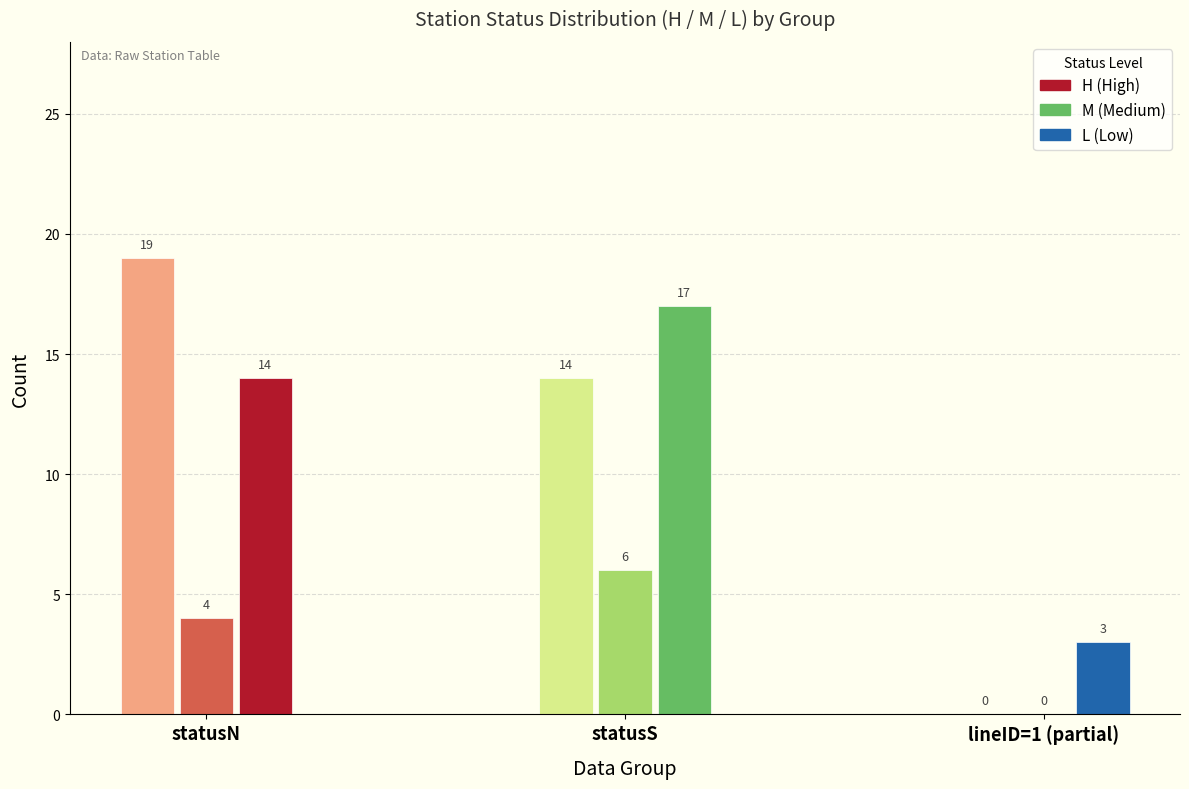

Does the chart contain any negative values?

No